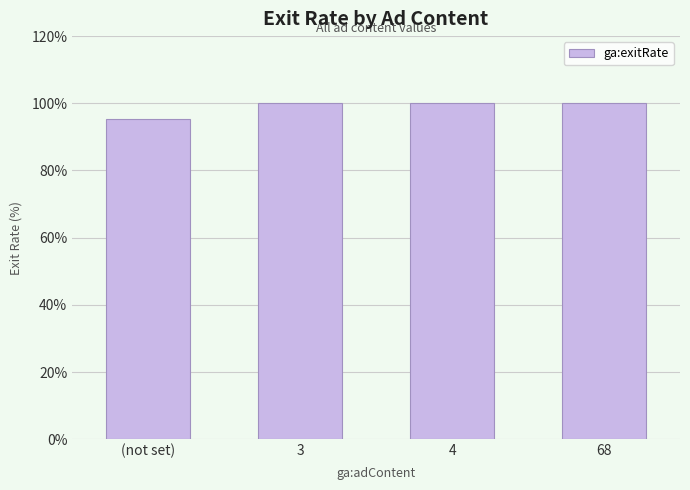

At which category does the chart reach its minimum across all series?

(not set)